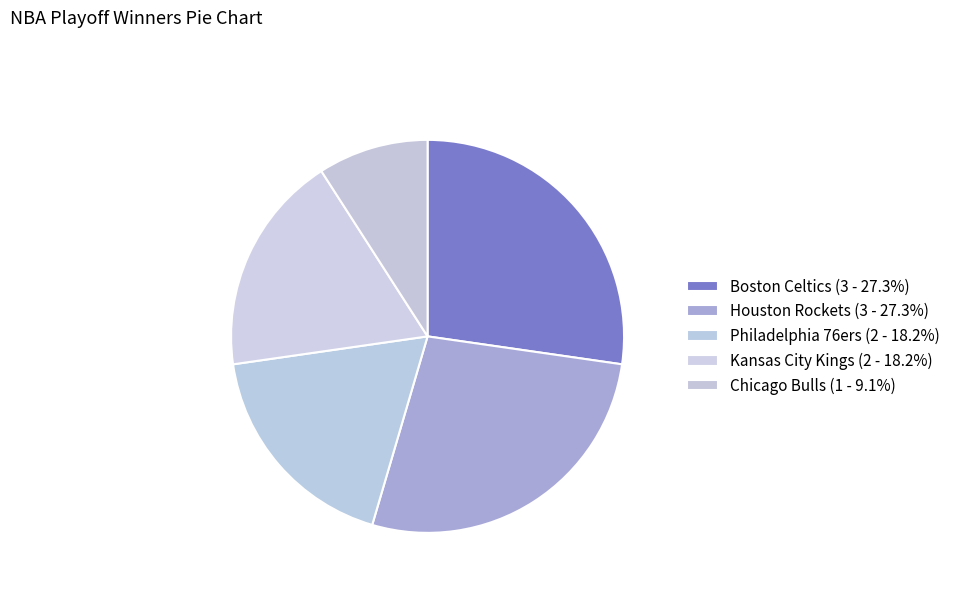

Which category has the biggest portion of the pie?

Boston Celtics